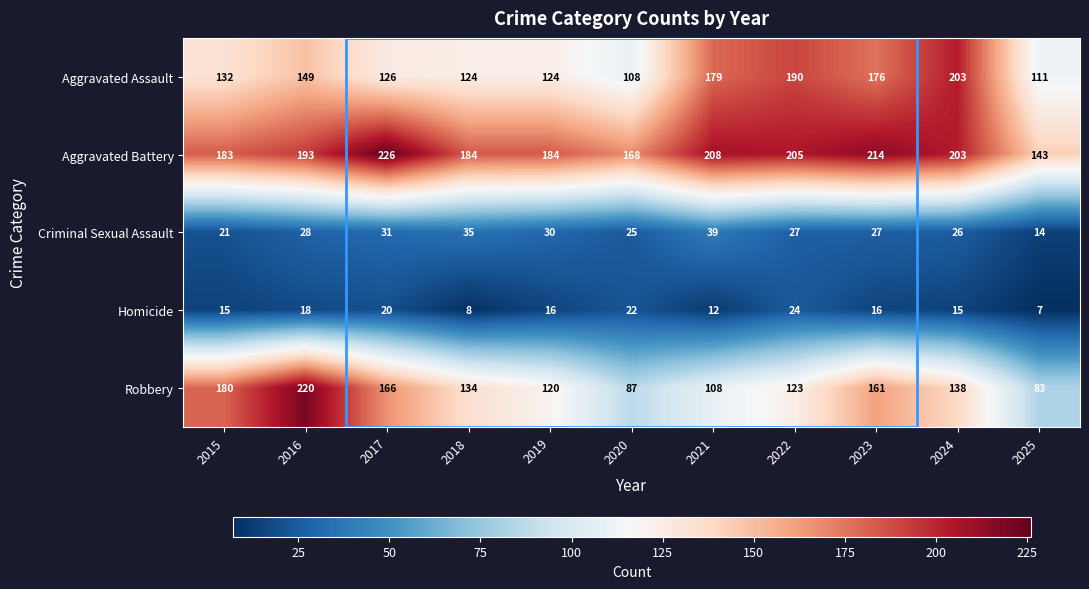

What value does the Criminal Sexual Assault series have at 2024?

26